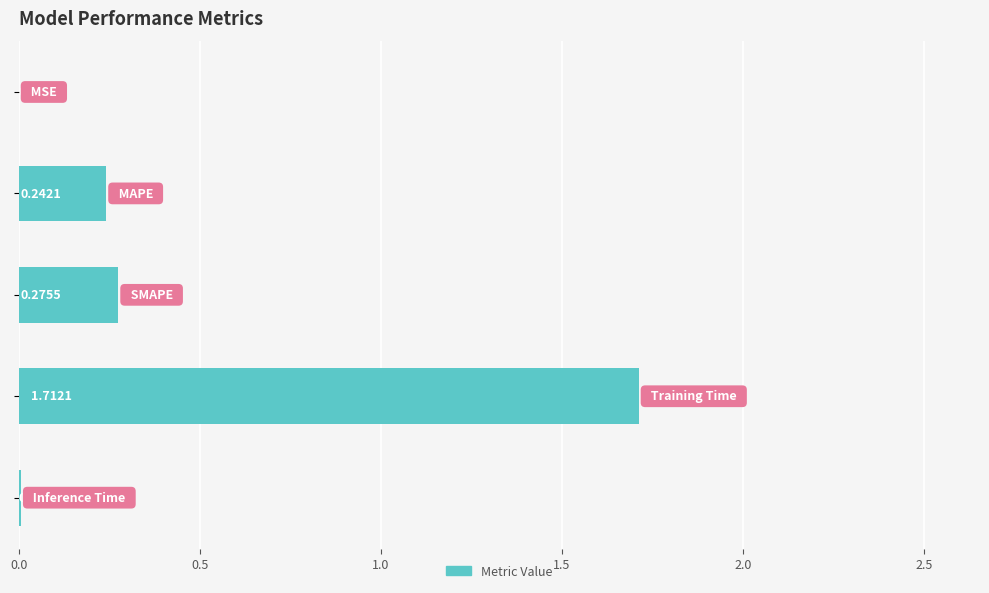

Count the number of categories in the chart.

5